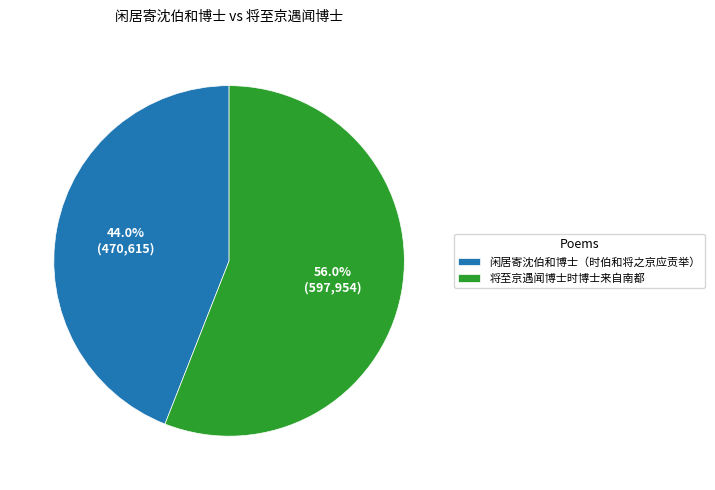

To the nearest percent, what portion does 将至京遇闻博士时博士来自南都 represent?

56%